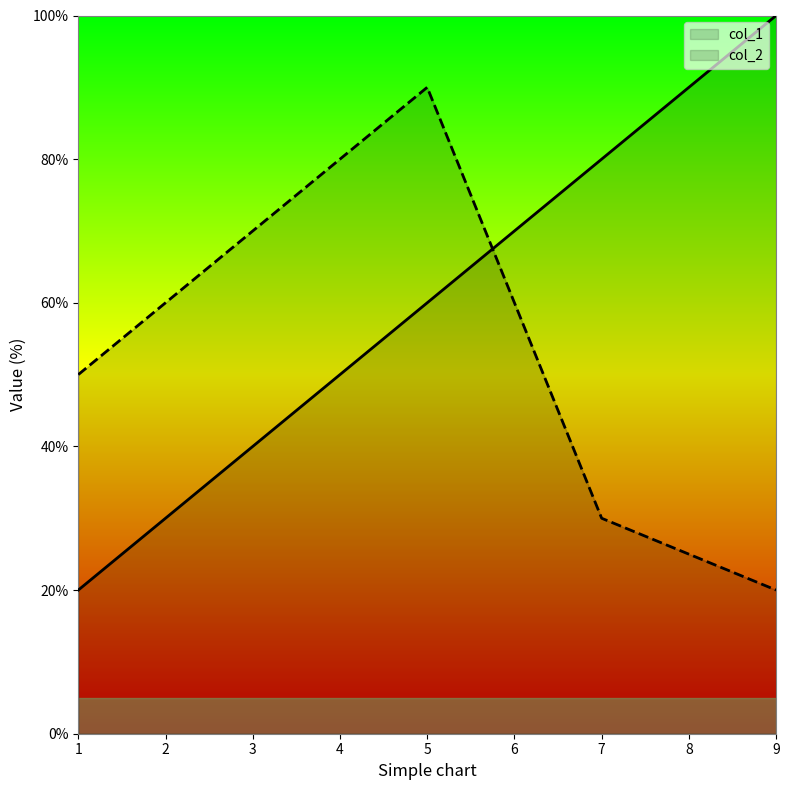

Is it true that col_1 equals 11 at 3?

False